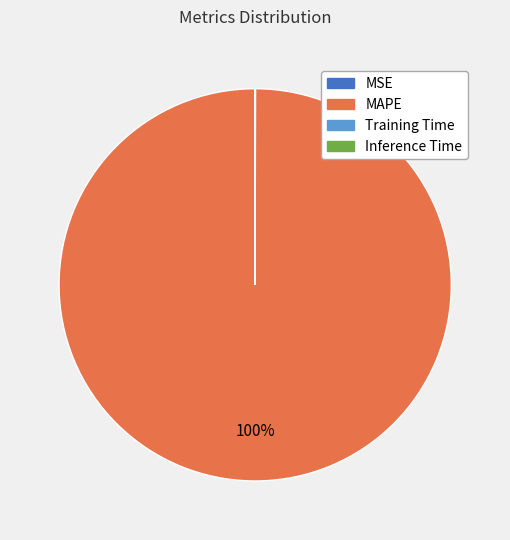

Is there a majority slice in this chart?

Yes